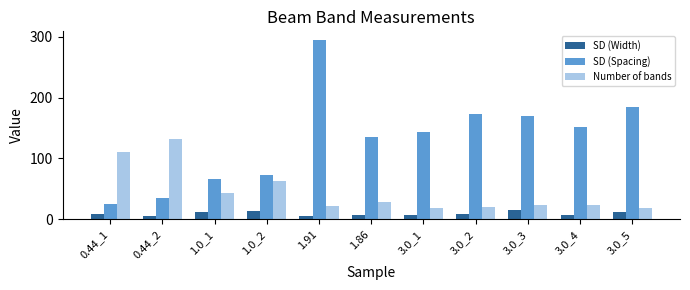

The SD (Width) series shows 7.5 at 1.86. True or false?

True